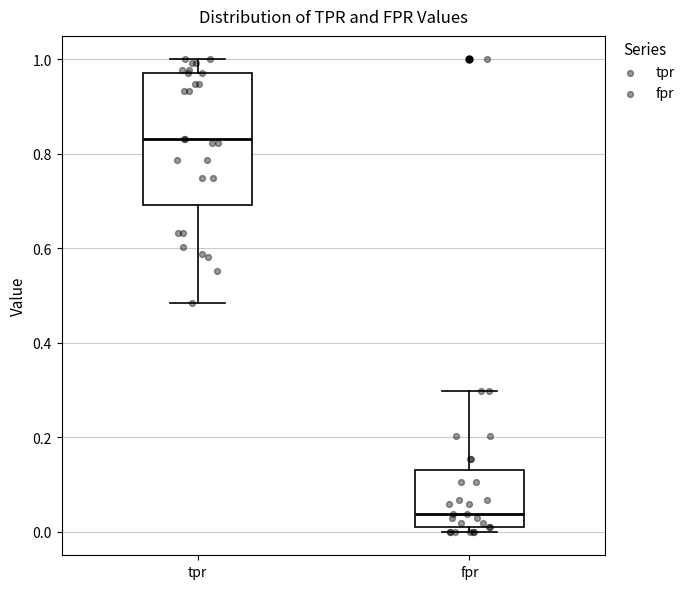

Where does the upper whisker of the box for fpr end on the y-axis? The values are not printed on the chart, so give them approximately, as read against the axis.

0.30